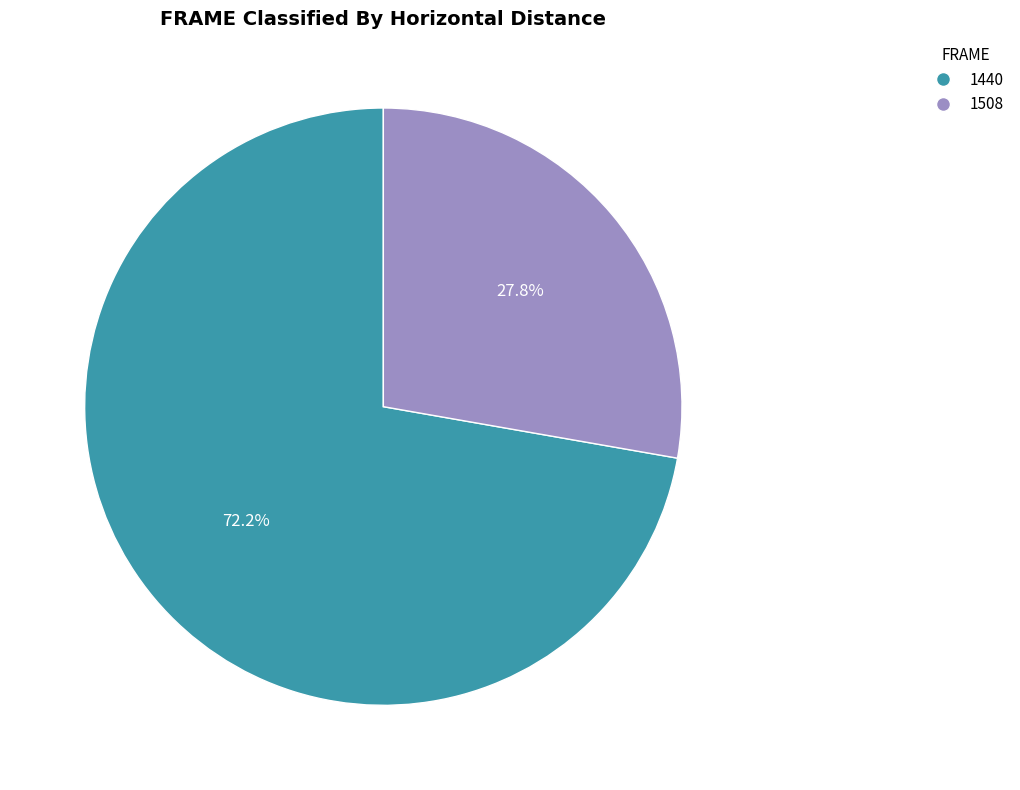

Combined, what portion of the pie is 1440 and 1508?

100.0%